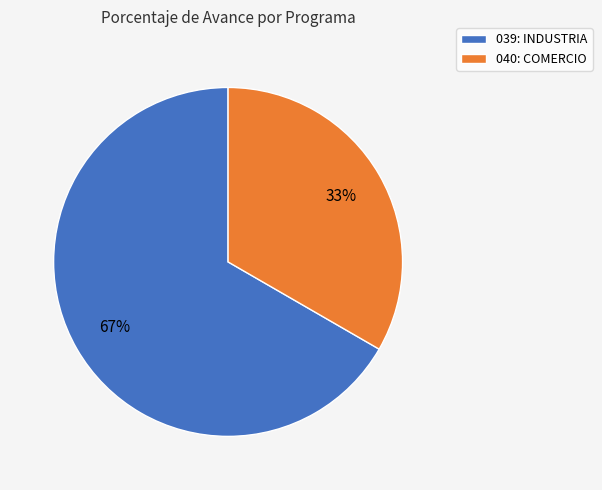

How many segments does this pie chart have?

2